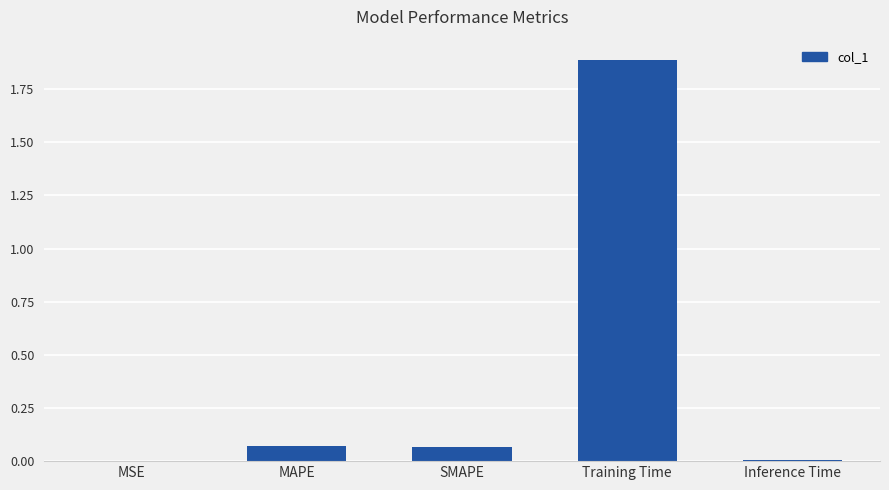

What is the sum of all values?

2.0